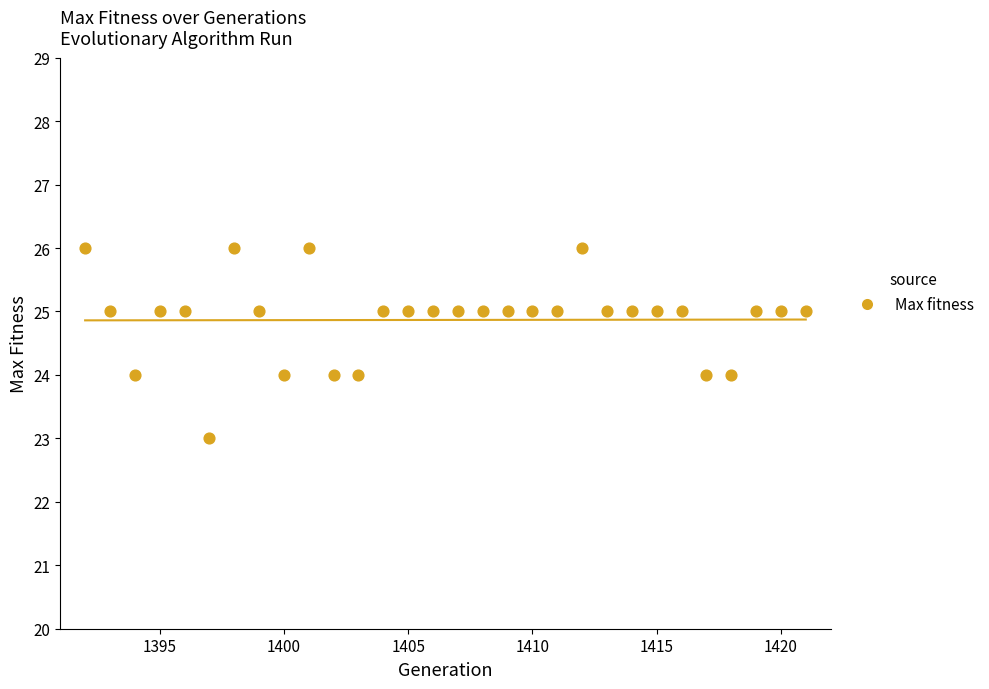

What is the range of X values (max minus min)?

29